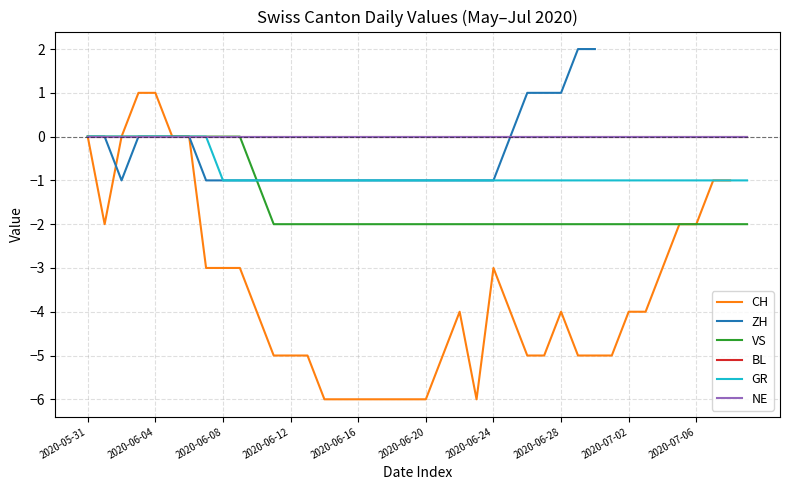

At which label does GR reach its peak?

2020-05-31